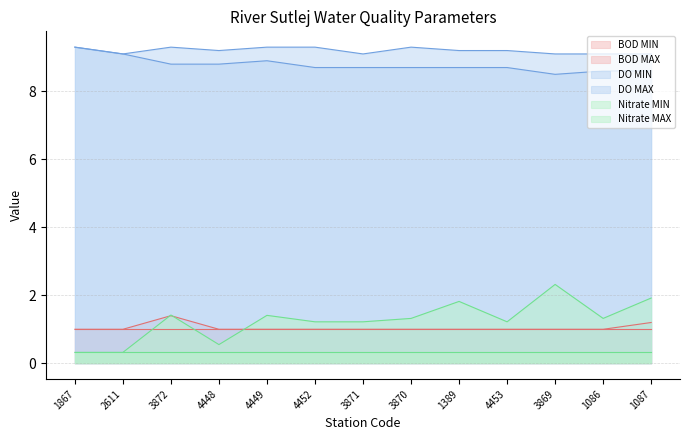

Which series has the largest range (max minus min)?

Nitrate MAX